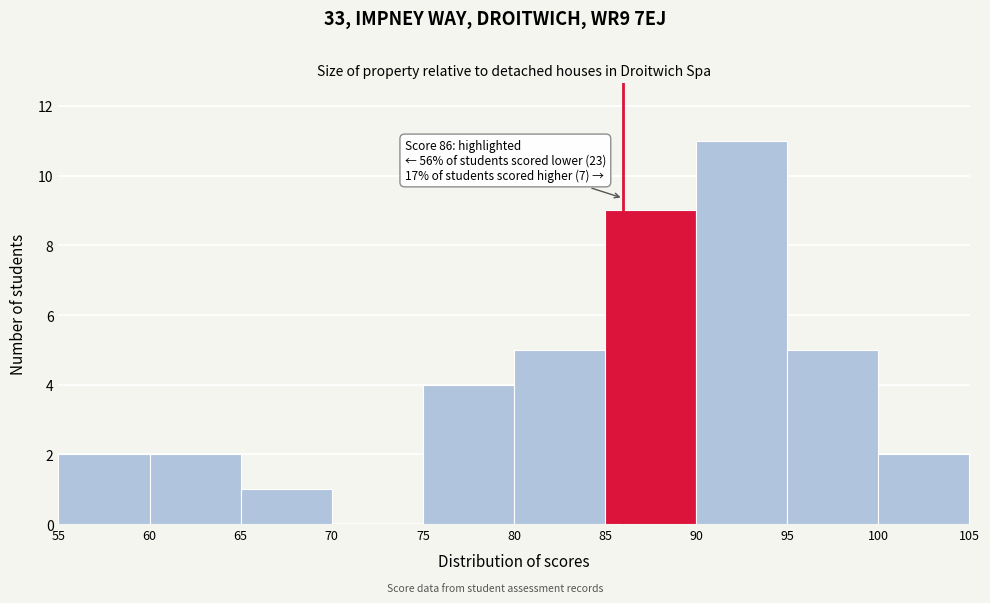

Over which range of the x-axis is the bar tallest?

90 to 95